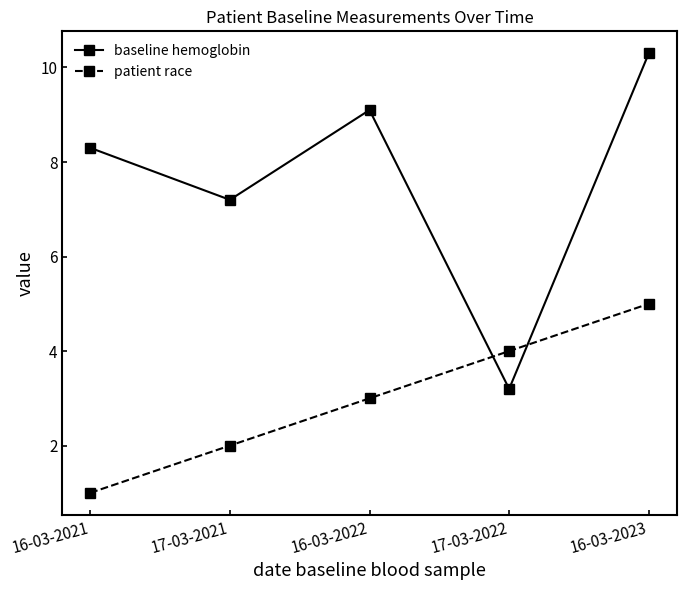

Which label corresponds to the smallest value in the chart?

16-03-2021